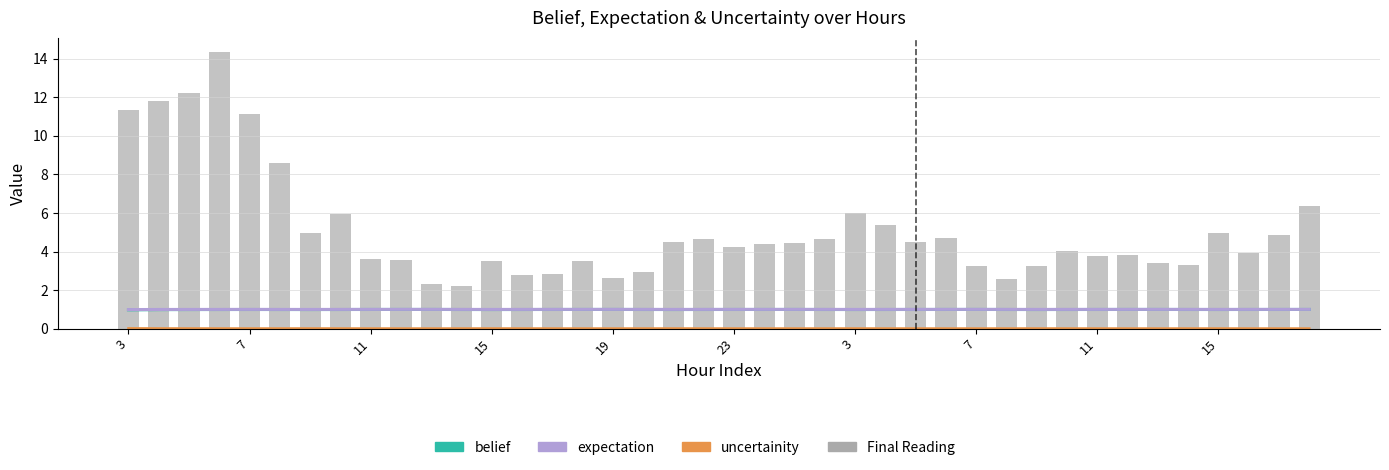

At which label does expectation reach its minimum?

3